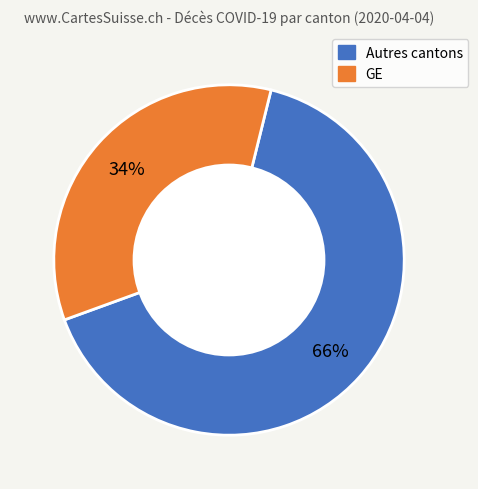

Is there any slice that represents more than half of the pie?

Yes